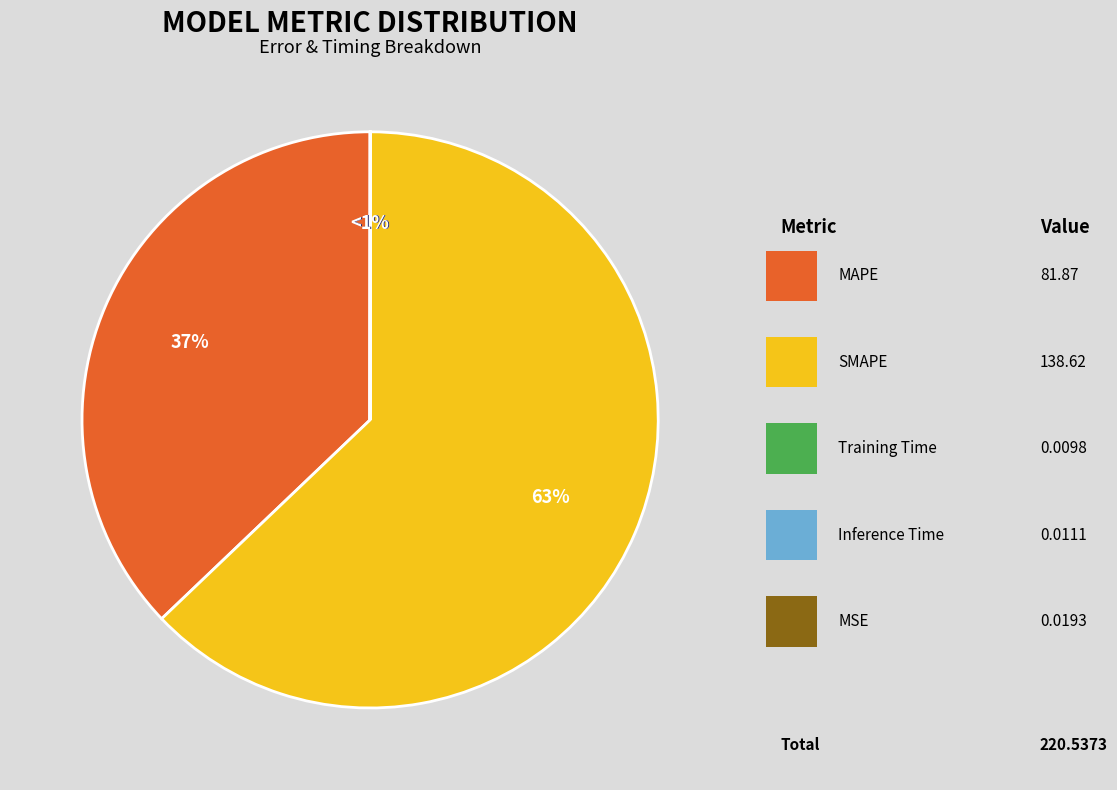

To the nearest percent, what is the difference between the largest and smallest slice percentages?

63%